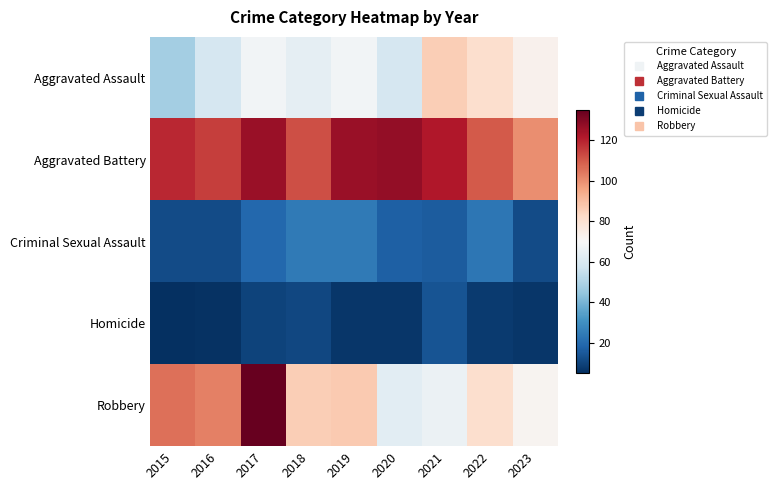

At how many categories does at least one series exceed 74?

9